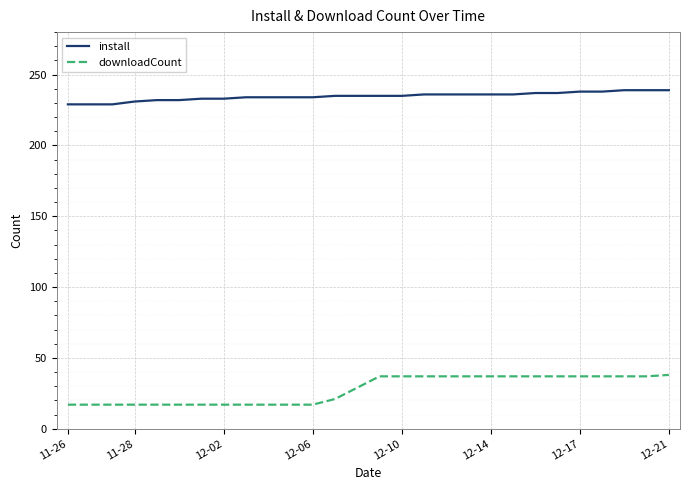

Rank the series by their average value, from highest to lowest.

install, downloadCount